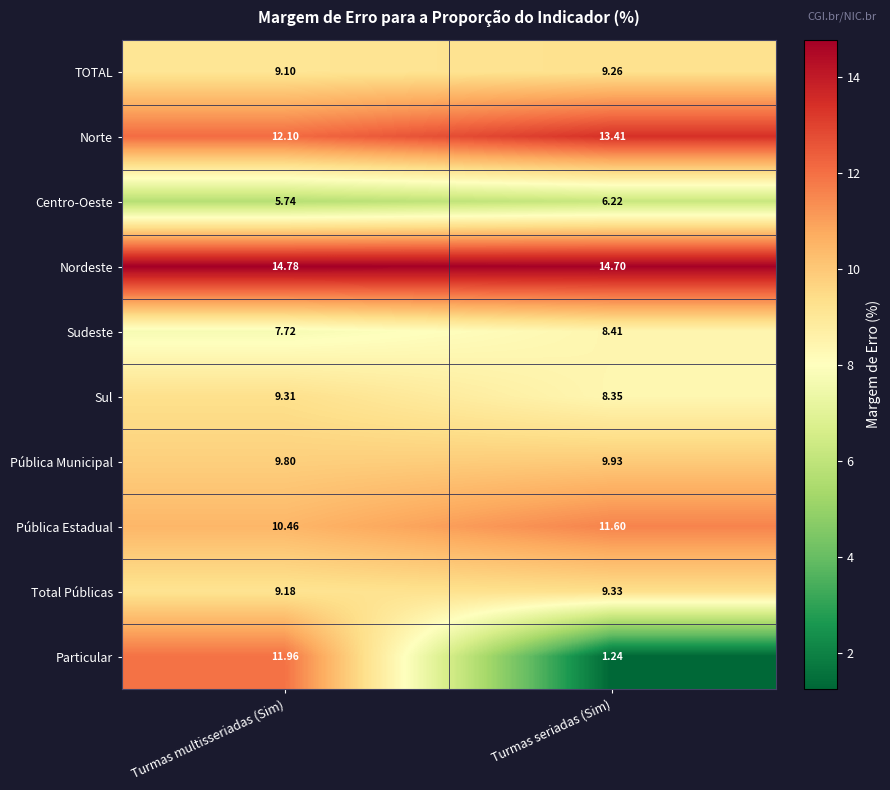

Which category has the lowest value in the Particular series?

Turmas seriadas (Sim)